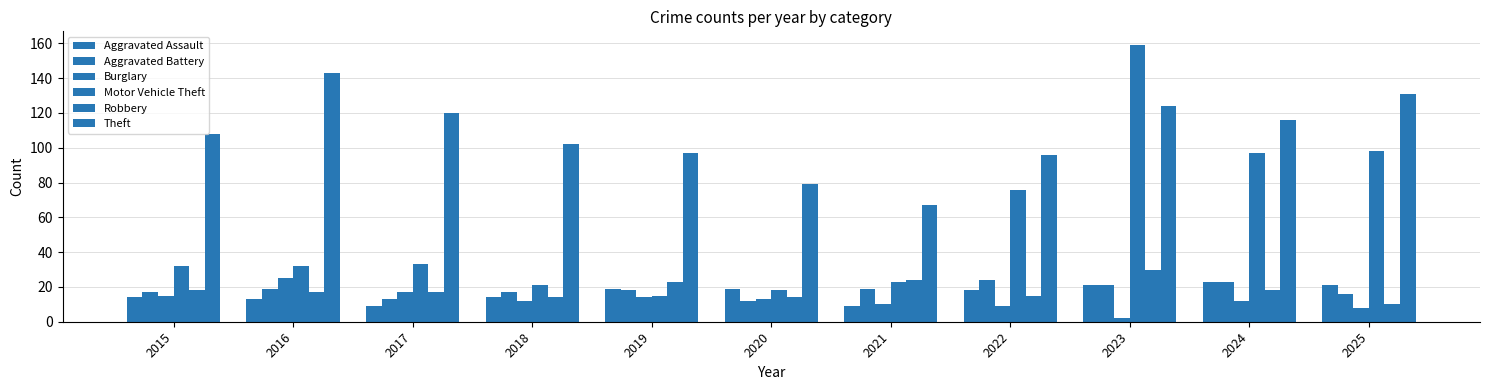

How many distinct data groups are displayed?

6